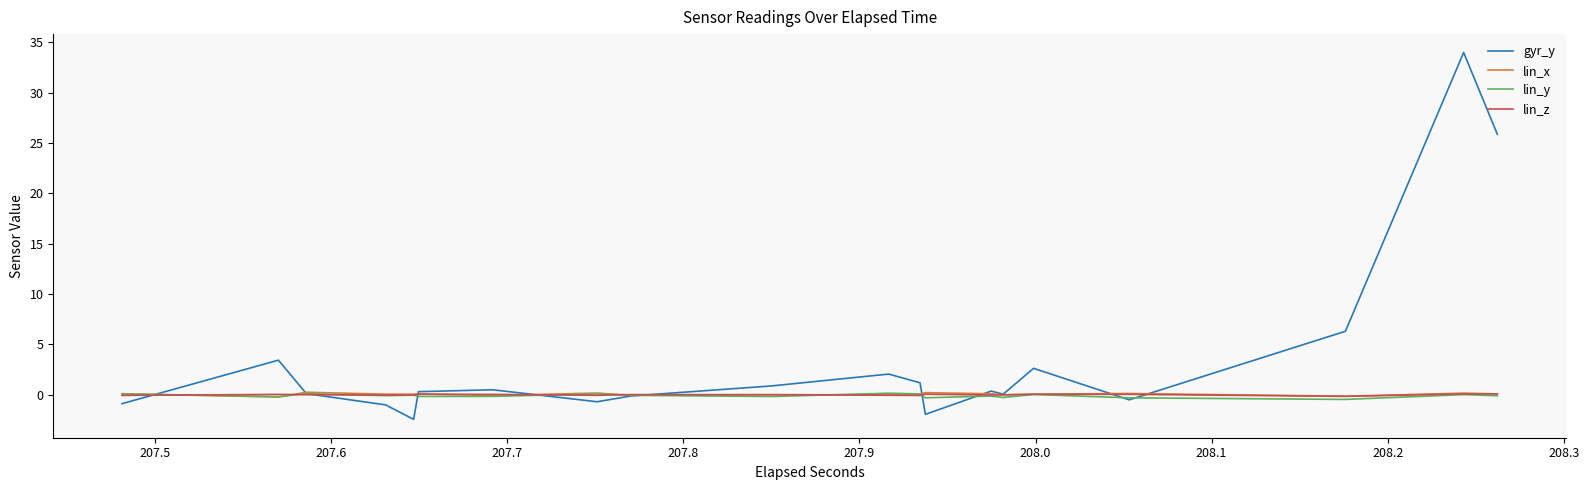

How many positive values does the lin_x series have?

32